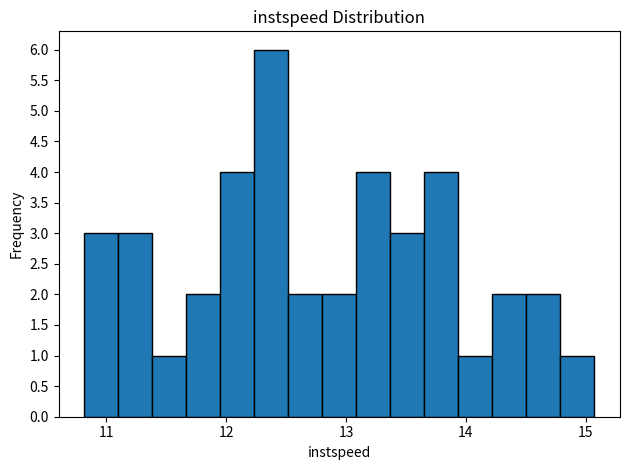

Read against the x-axis, roughly where is the centre of the tallest bar?

12.4